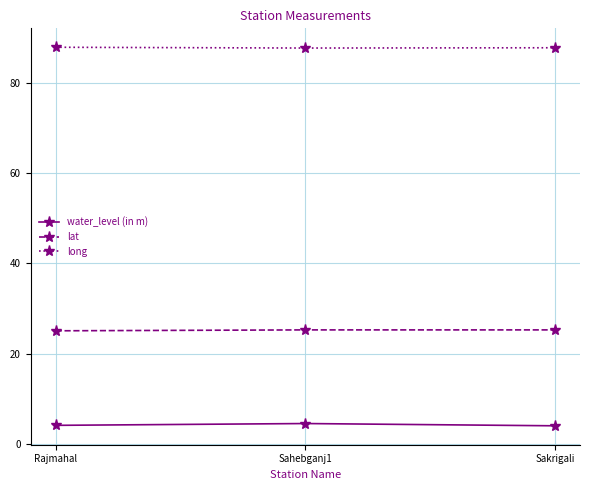

Is it true that long equals 119.5 at Sahebganj1?

False